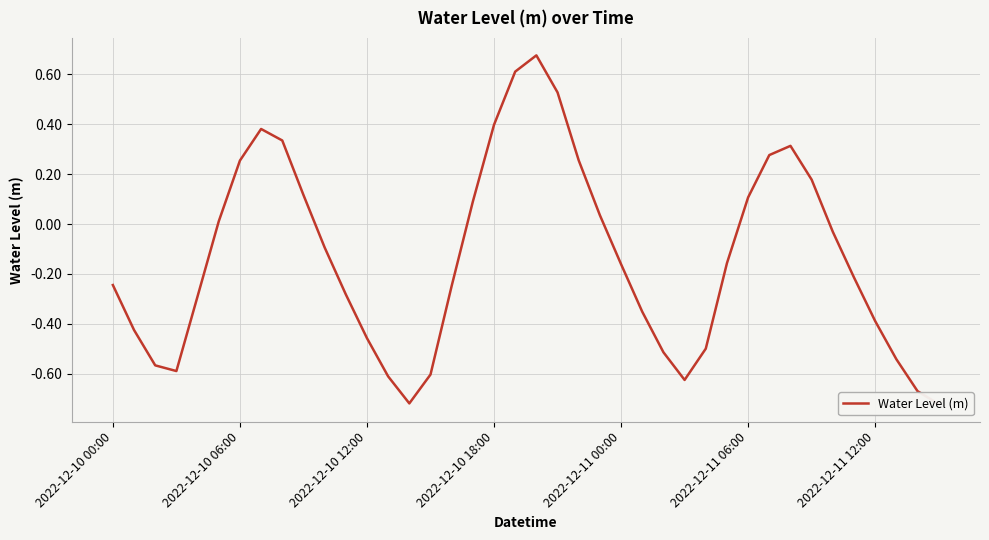

What is the minimum value shown in the chart?

-0.7